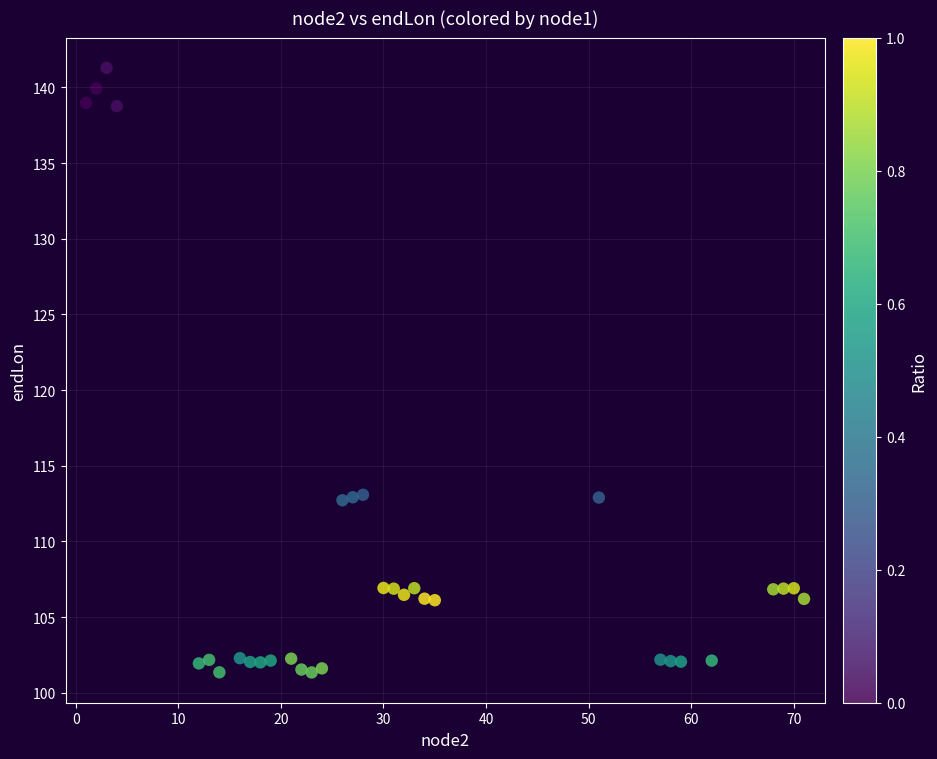

What is the range of Y values (max minus min)?

39.9